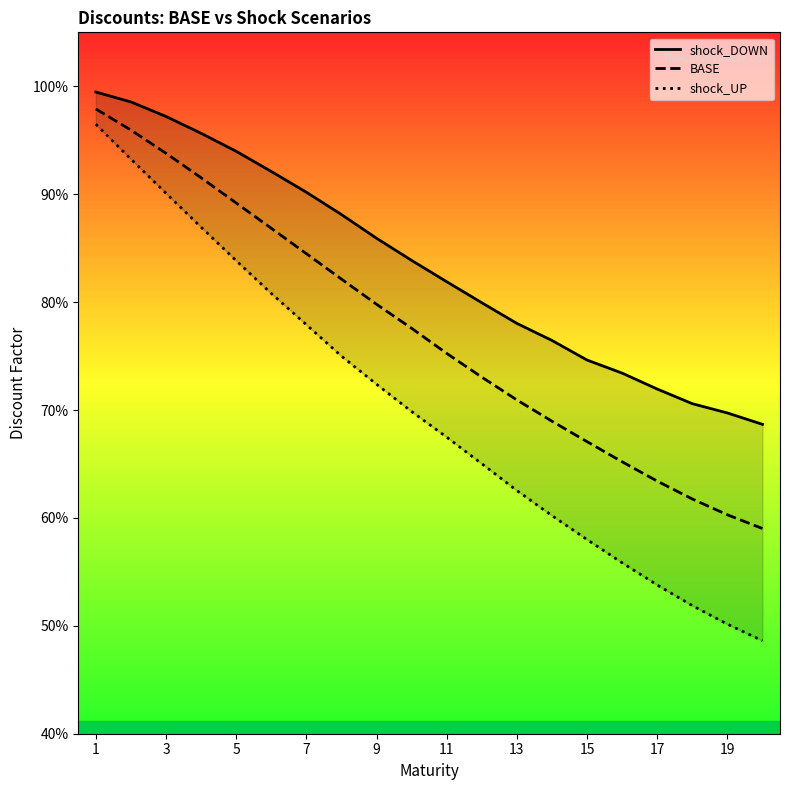

Is this an area chart (filled region under the line)?

No